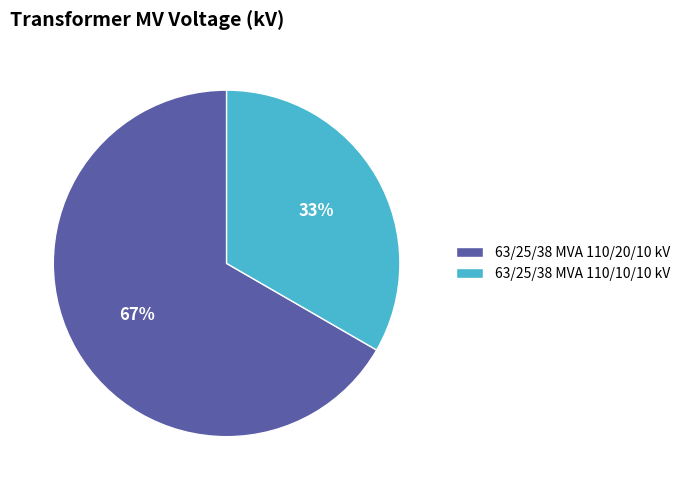

Which has a higher value, 63/25/38 MVA 110/20/10 kV or 63/25/38 MVA 110/10/10 kV?

63/25/38 MVA 110/20/10 kV